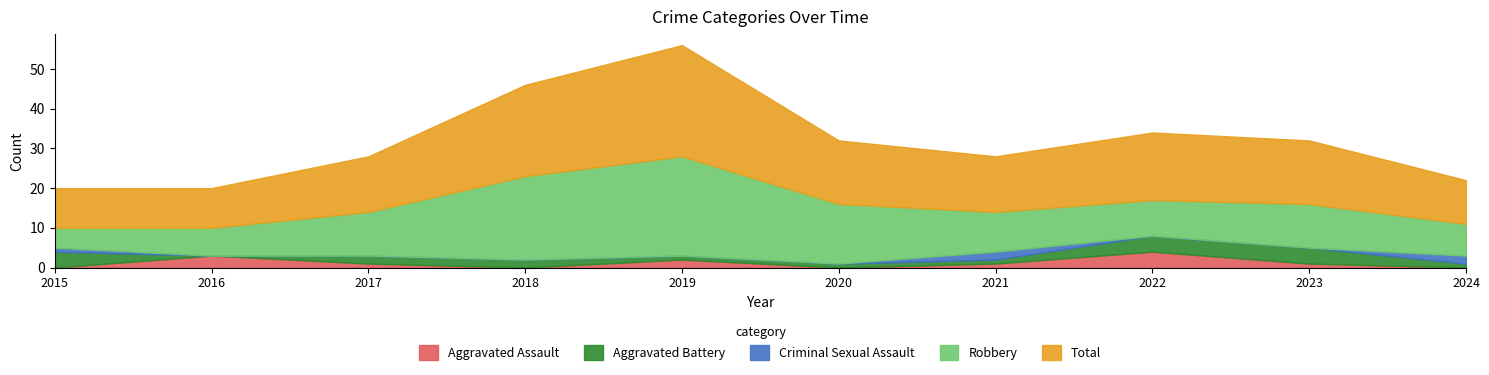

The Aggravated Assault series shows 3 at 2019. True or false?

False